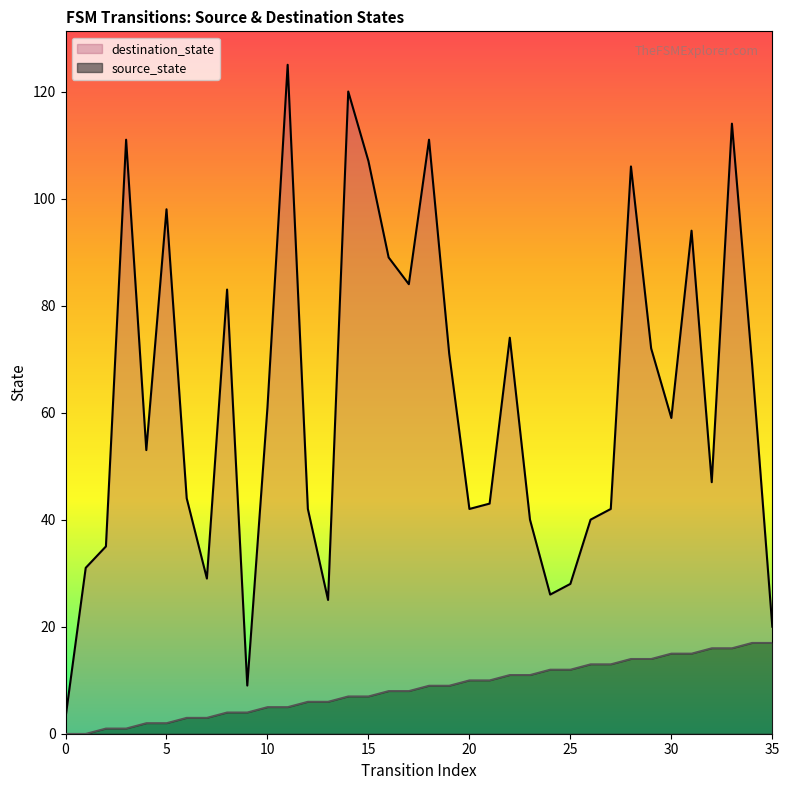

Does the chart display data point markers on the line(s)?

No